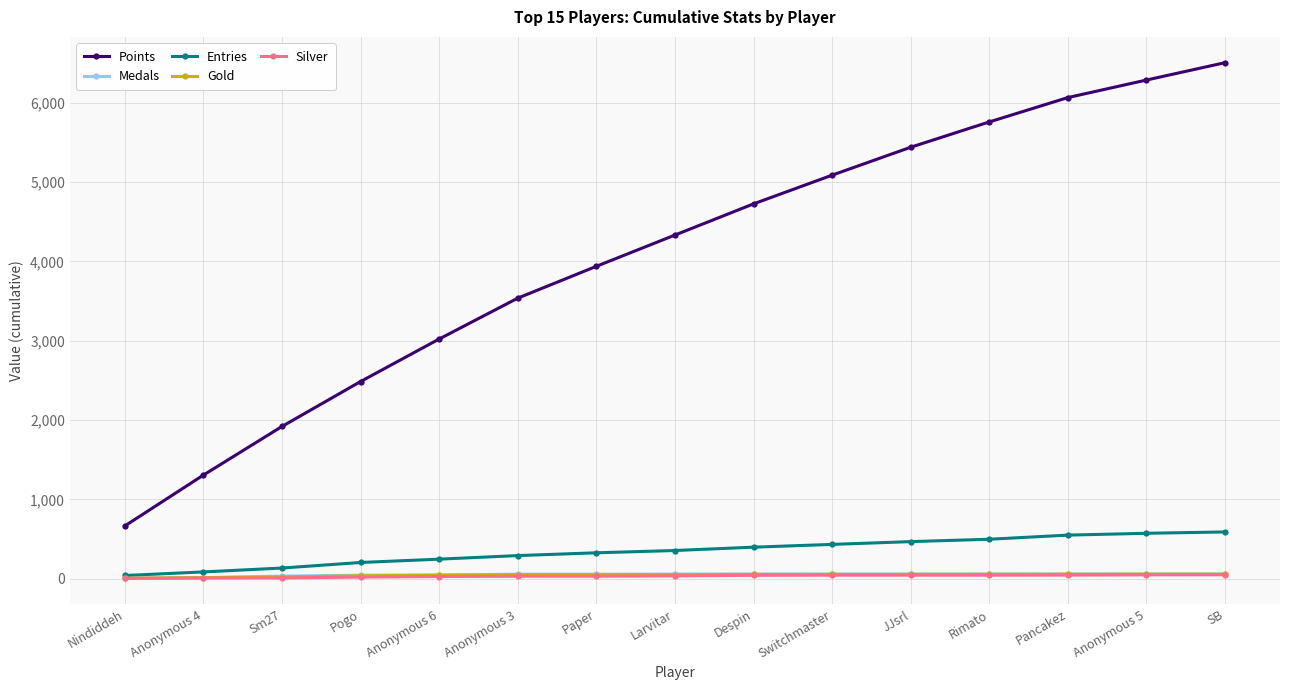

Which series has the largest total across all categories?

Points